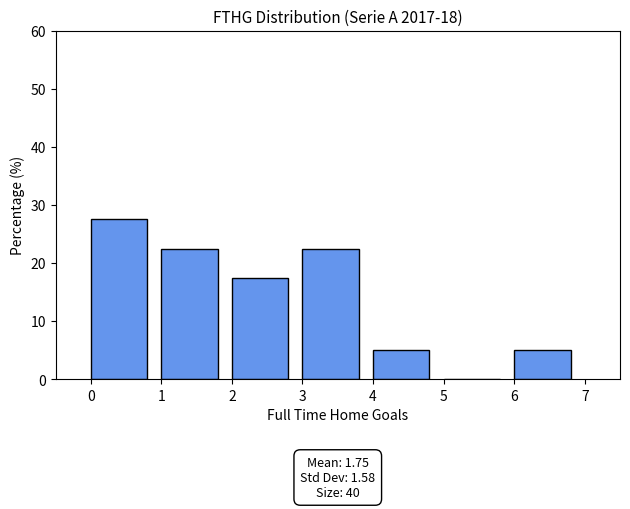

Over which range of the x-axis is the bar tallest?

0 to 1